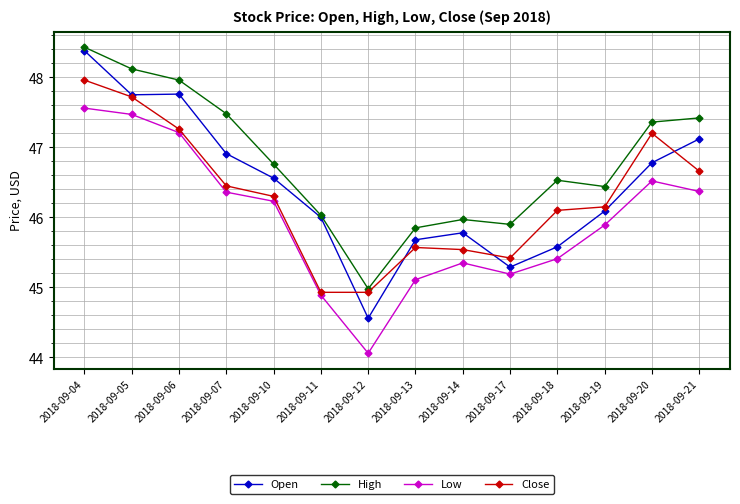

What is the value of the Low point at the 2nd from the left?

47.5